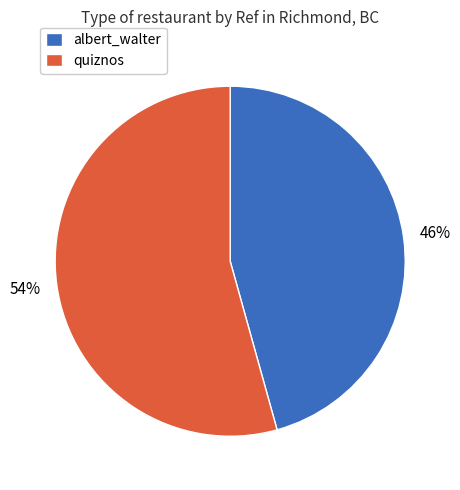

Approximately how many times larger is the value at quiznos compared to albert_walter?

1.2